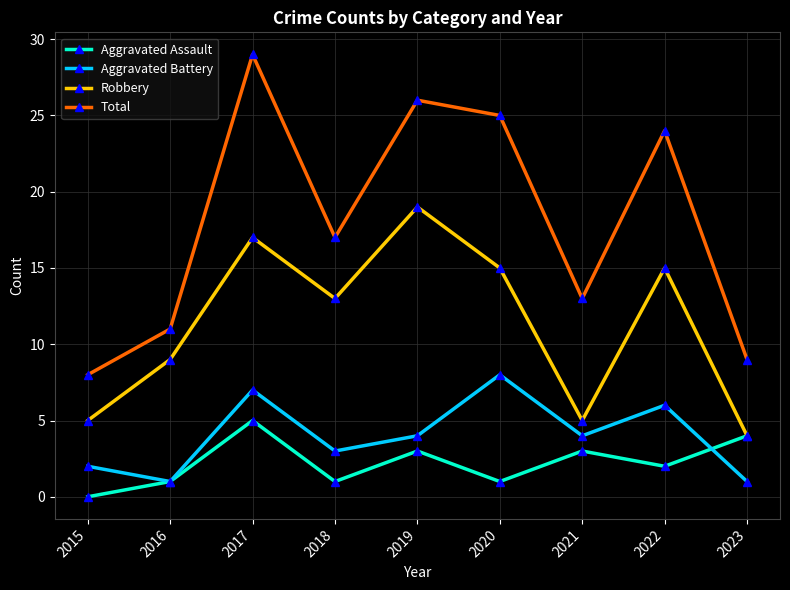

What is the lowest value of the Aggravated Battery series?

1